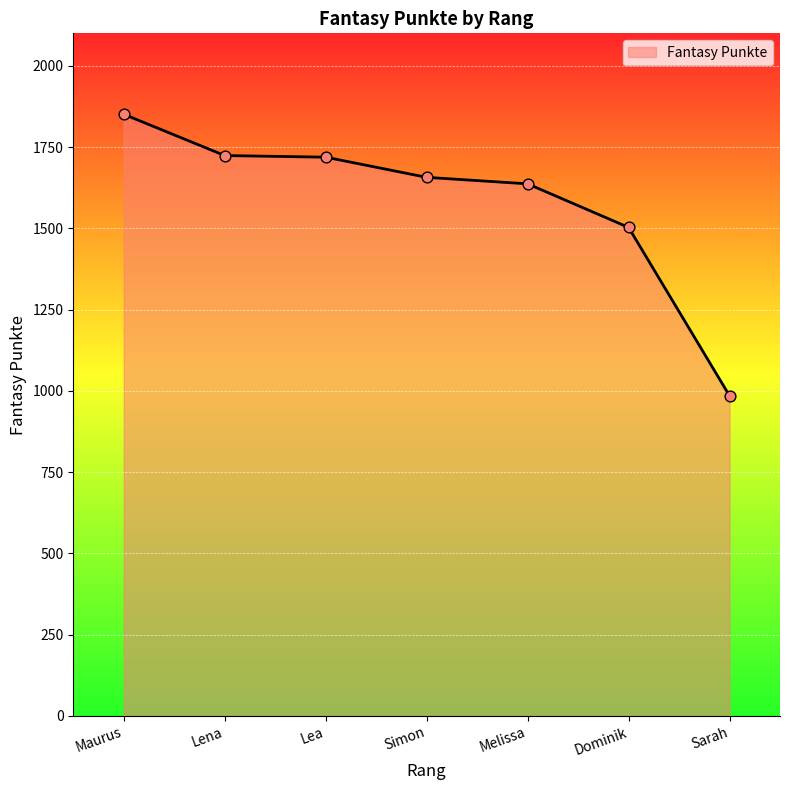

What is the change in value from Maurus to Melissa?

-214